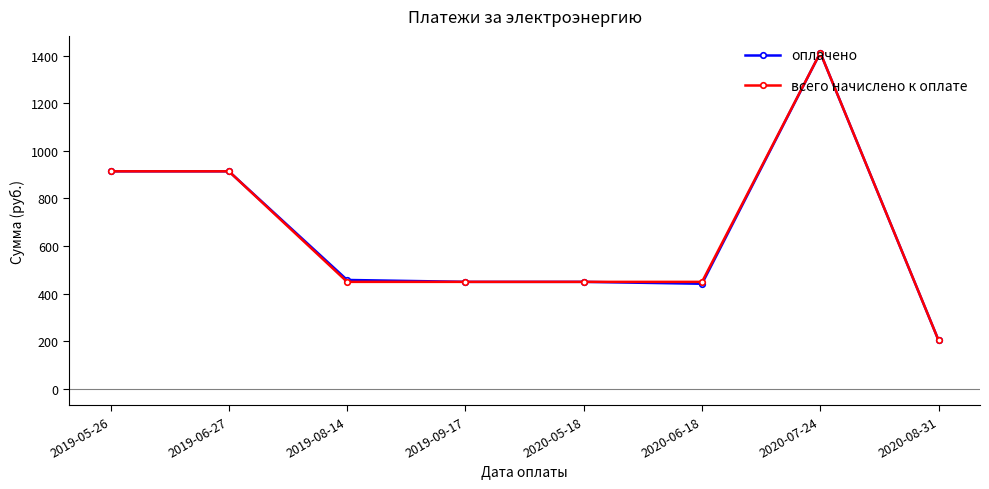

Reading left to right, what are all the values shown in this chart?

оплачено: 2019-05-26=914.0	2019-06-27=914.0	2019-08-14=457.0	2019-09-17=449.0	2020-05-18=449.0	2020-06-18=441.0	2020-07-24=1413.0	2020-08-31=202.5
всего начислено к оплате: 2019-05-26=914.0	2019-06-27=914.0	2019-08-14=449.0	2019-09-17=449.0	2020-05-18=449.0	2020-06-18=449.0	2020-07-24=1413.0	2020-08-31=202.5